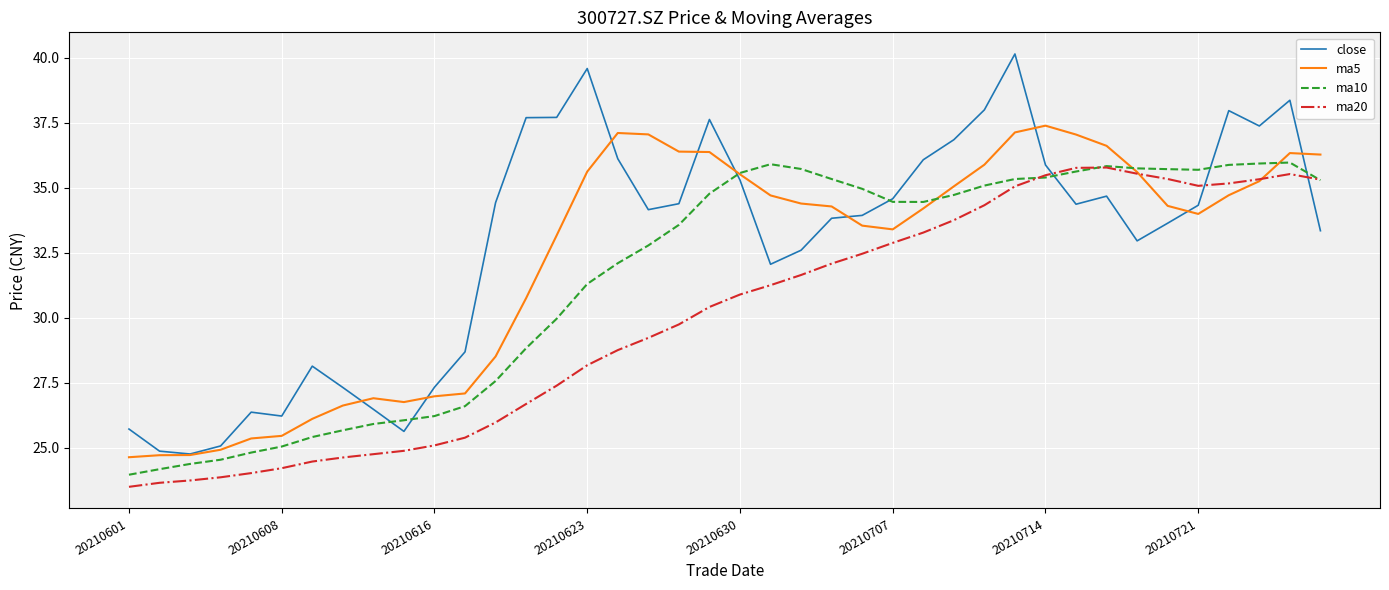

Which series has the largest range (max minus min)?

close